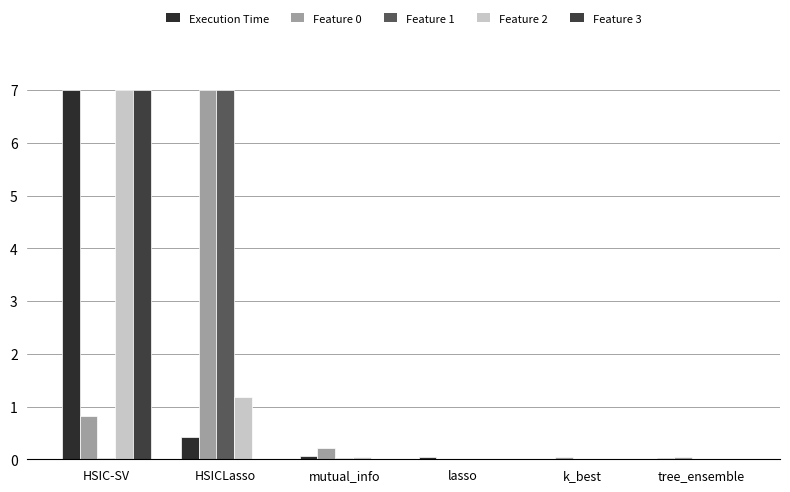

True or false: Feature 3 has a value of 0.0 at lasso.

True